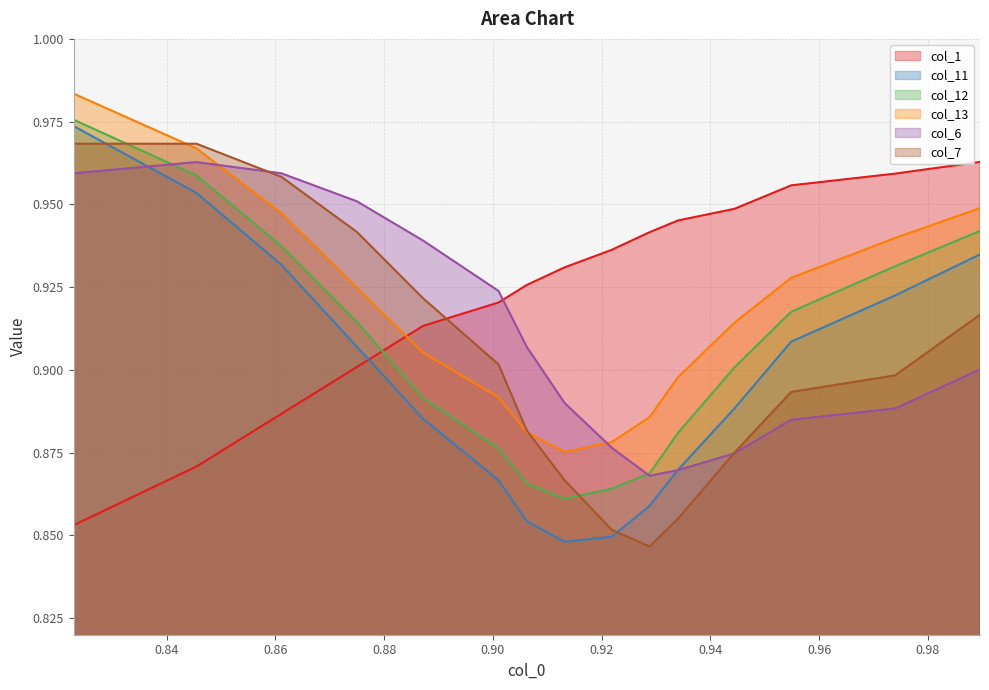

True or false: col_13 and col_11 intersect in this chart.

False